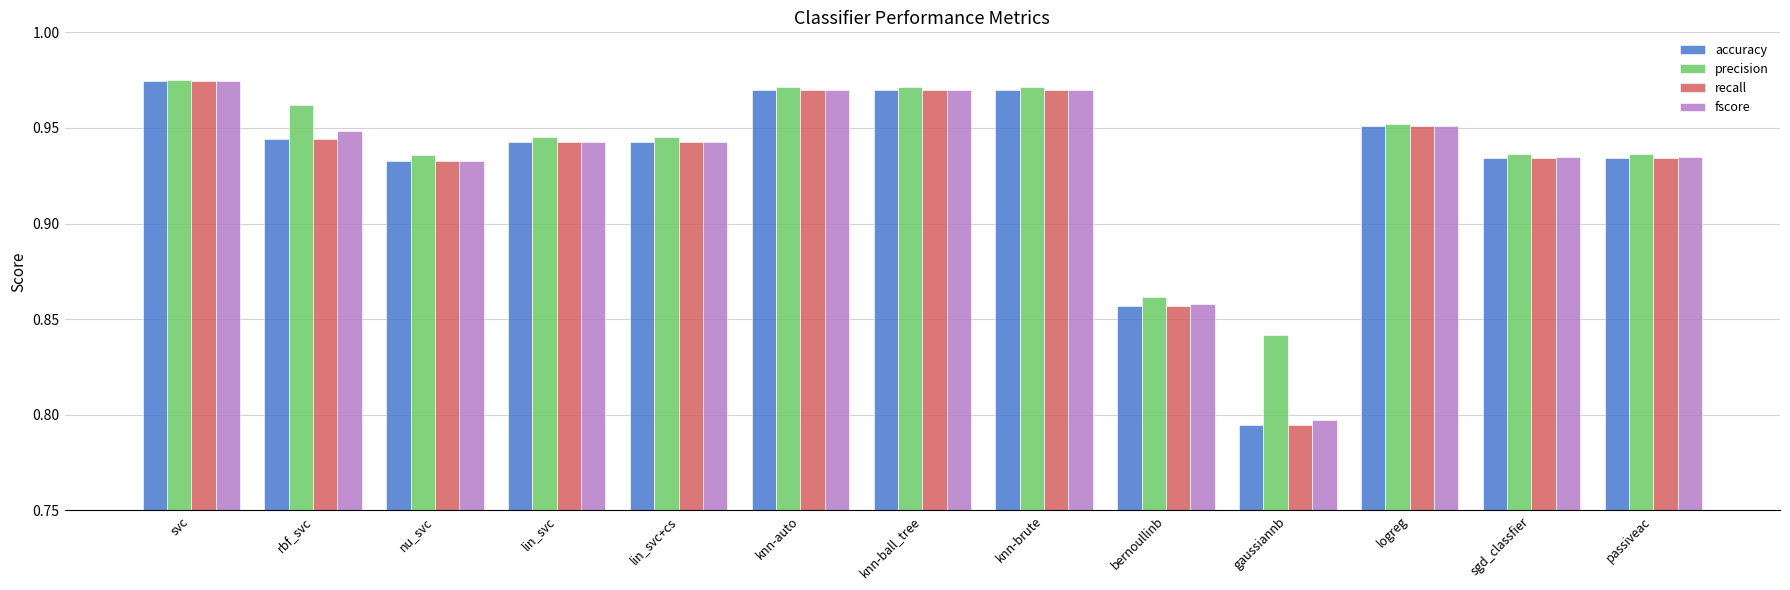

What is the sum of the fscore values at lin_svc and knn-auto?

1.9